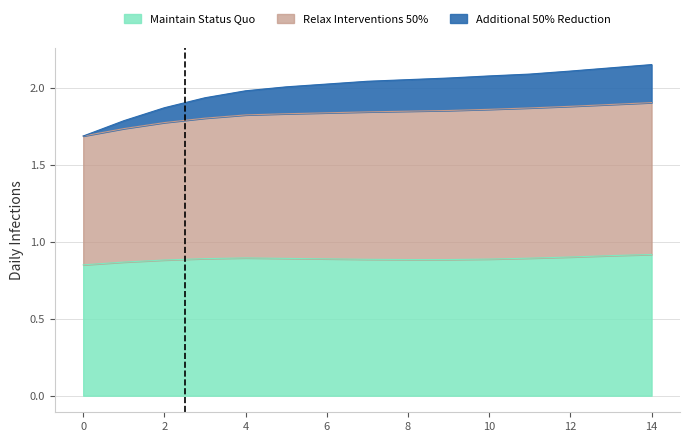

What is the total value across all series at 12?

2.1